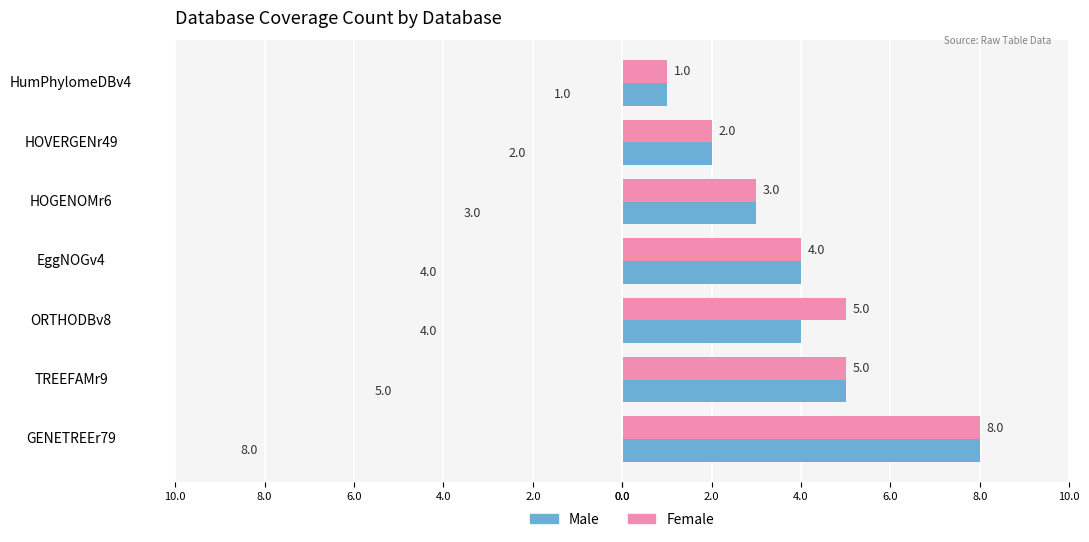

What are all the series names shown in the legend?

Male, Female